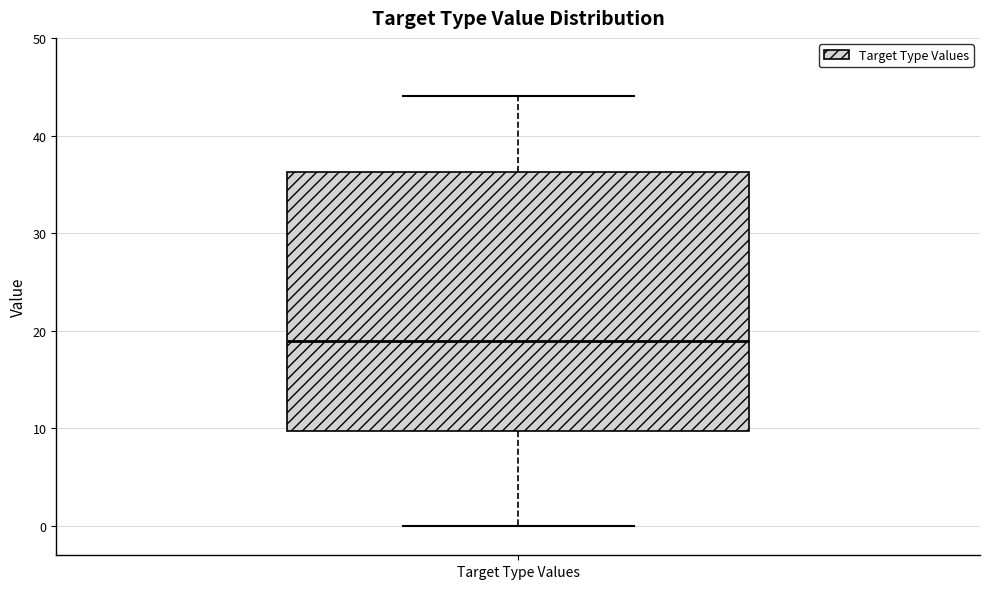

Where is the lower edge of the box for Target Type Values on the y-axis? The values are not printed on the chart, so give them approximately, as read against the axis.

10